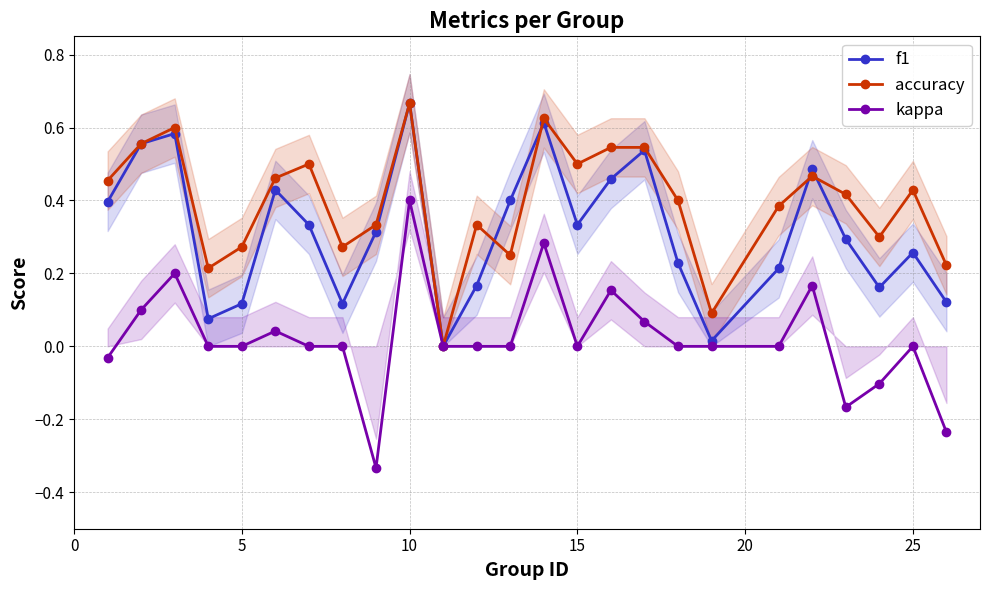

How many series are shown in this chart?

3